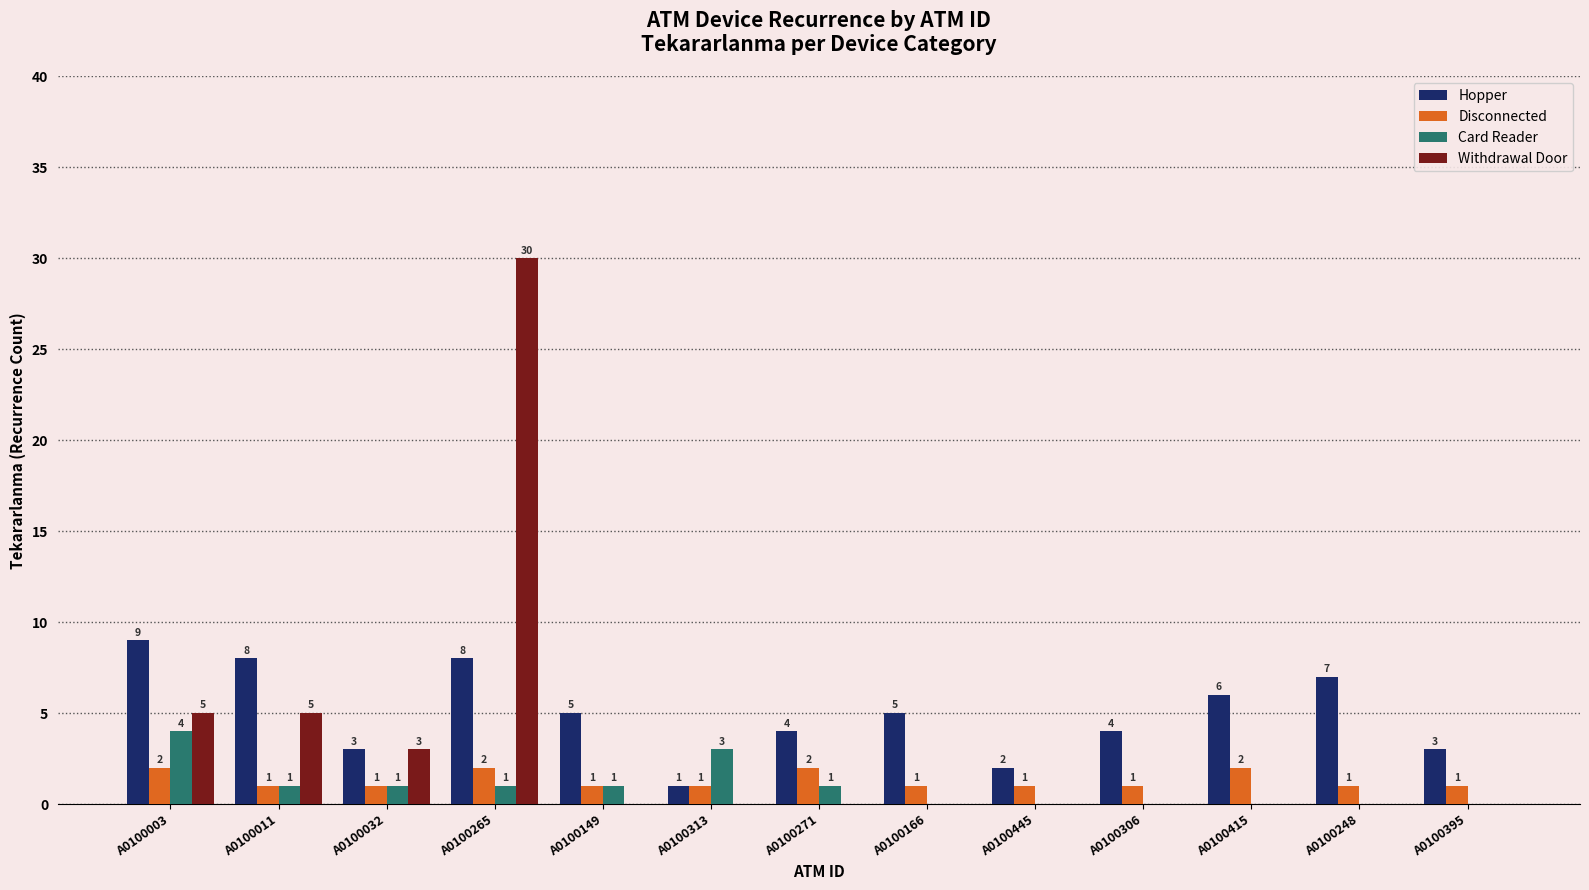

Reading left to right, list all the values displayed in this chart.

Hopper: A0100003=9	A0100011=8	A0100032=3	A0100265=8	A0100149=5	A0100313=1	A0100271=4	A0100166=5	A0100445=2	A0100306=4	A0100415=6	A0100248=7	A0100395=3
Disconnected: A0100003=2	A0100011=1	A0100032=1	A0100265=2	A0100149=1	A0100313=1	A0100271=2	A0100166=1	A0100445=1	A0100306=1	A0100415=2	A0100248=1	A0100395=1
Card Reader: A0100003=4	A0100011=1	A0100032=1	A0100265=1	A0100149=1	A0100313=3	A0100271=1	A0100166=0	A0100445=0	A0100306=0	A0100415=0	A0100248=0	A0100395=0
Withdrawal Door: A0100003=5	A0100011=5	A0100032=3	A0100265=30	A0100149=0	A0100313=0	A0100271=0	A0100166=0	A0100445=0	A0100306=0	A0100415=0	A0100248=0	A0100395=0